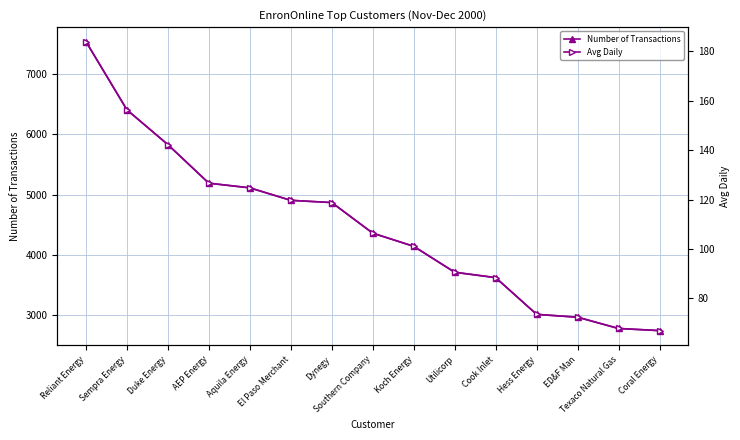

List the series in order of their peak value, lowest first.

Avg Daily, Number of Transactions